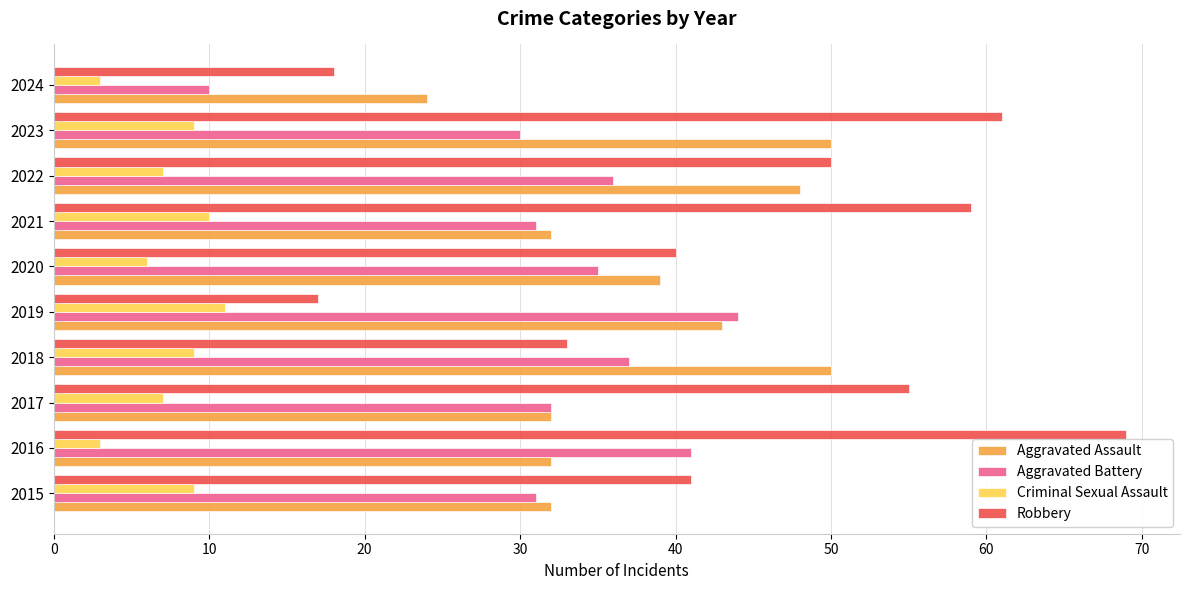

Count the Criminal Sexual Assault values in the range 6 to 9.

6